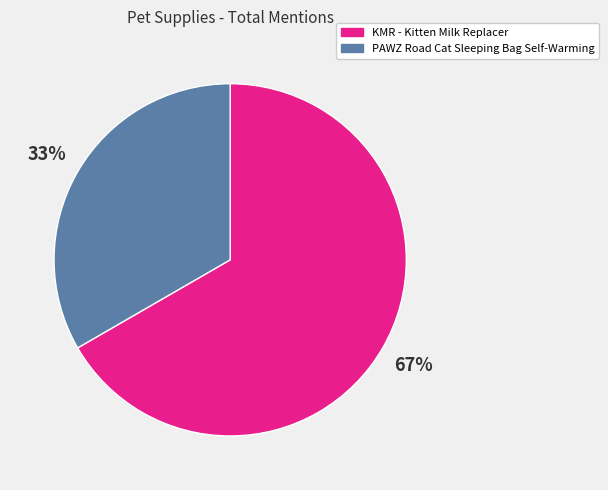

What is the smallest slice in the pie chart?

PAWZ Road Cat Sleeping Bag Self-Warming